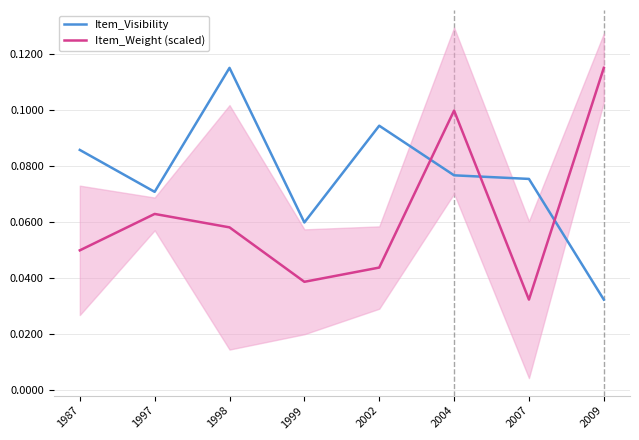

Where is the first local minimum for Item_Visibility?

1997